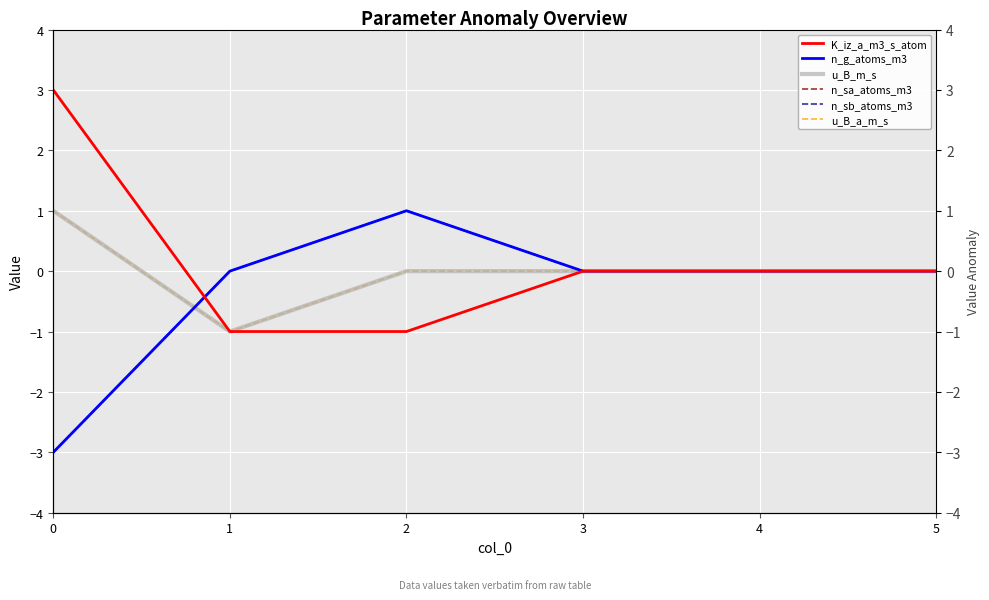

Where is the first local maximum for n_sb_atoms_m3?

2